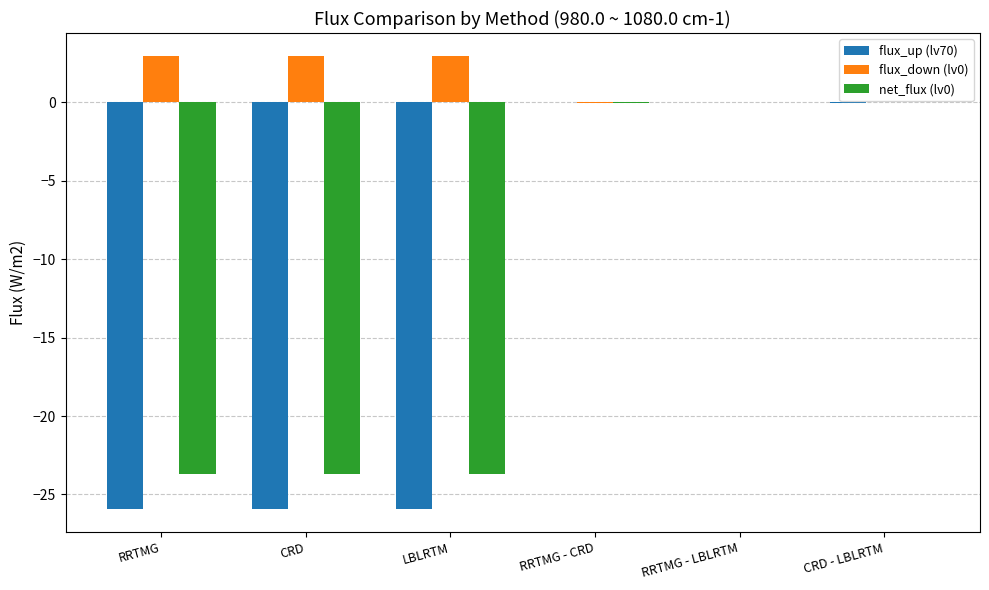

What is the sum of all net_flux (lv0) values?

-71.1